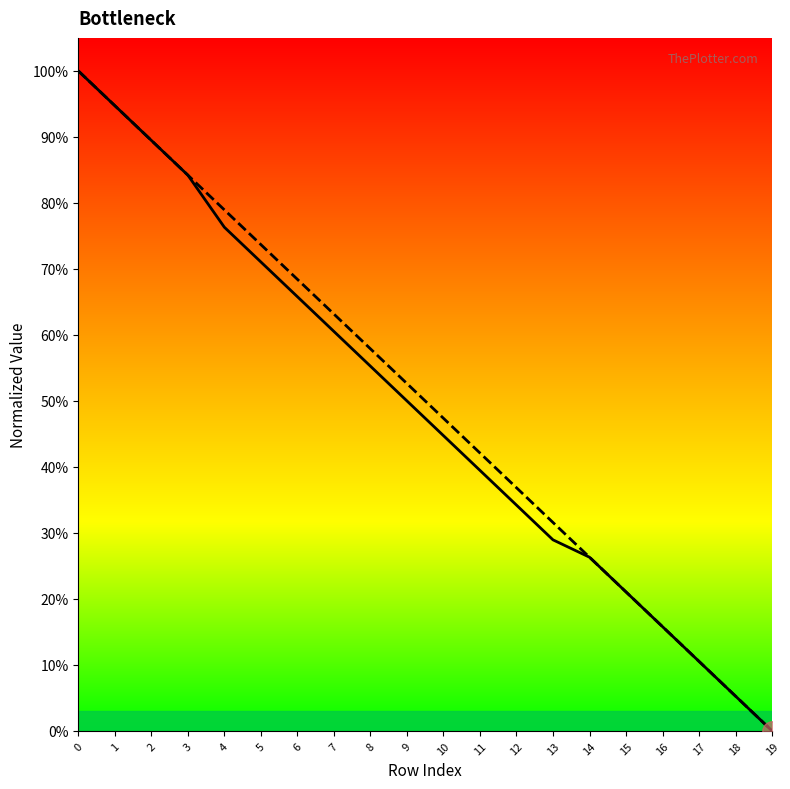

What is the highest value of the Autonomia Projetada [h] series?

1.0